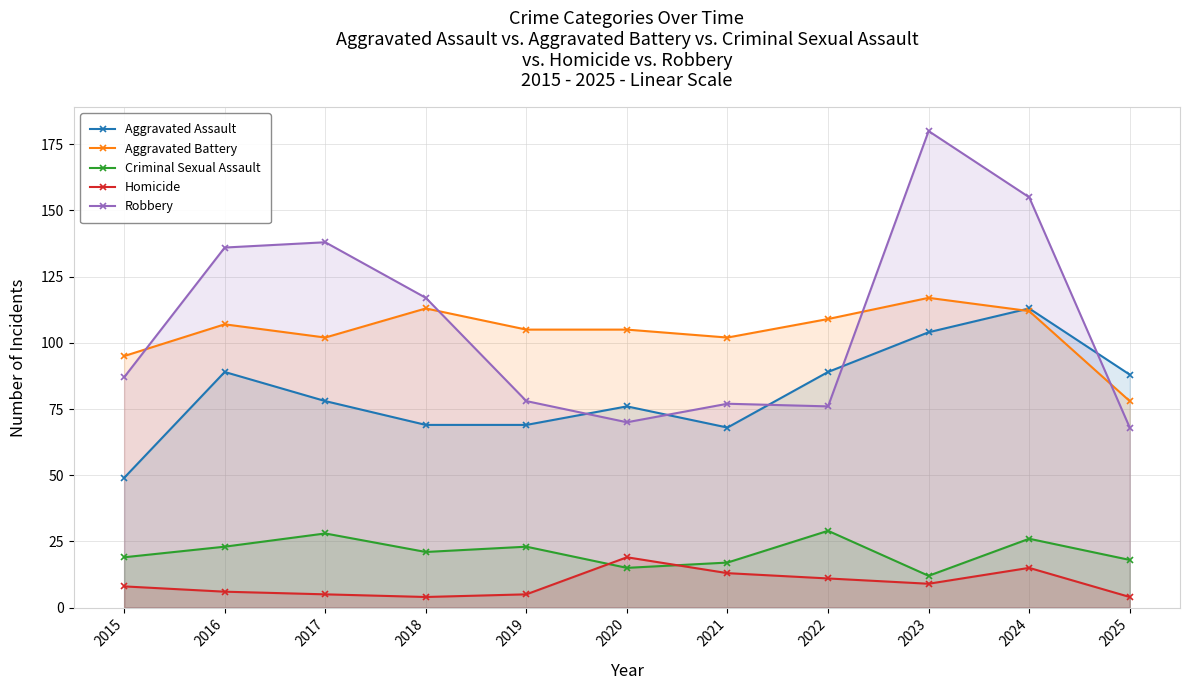

True or false: Aggravated Battery has a value of 105 at 2019.

True